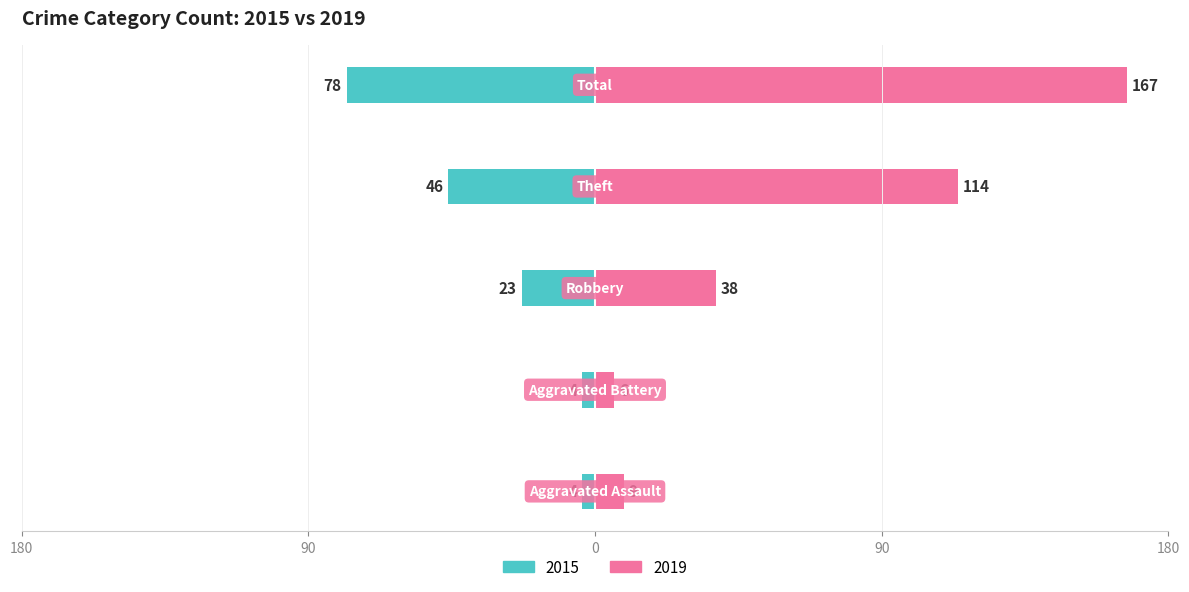

Which series changed the most between Robbery and Total?

2019